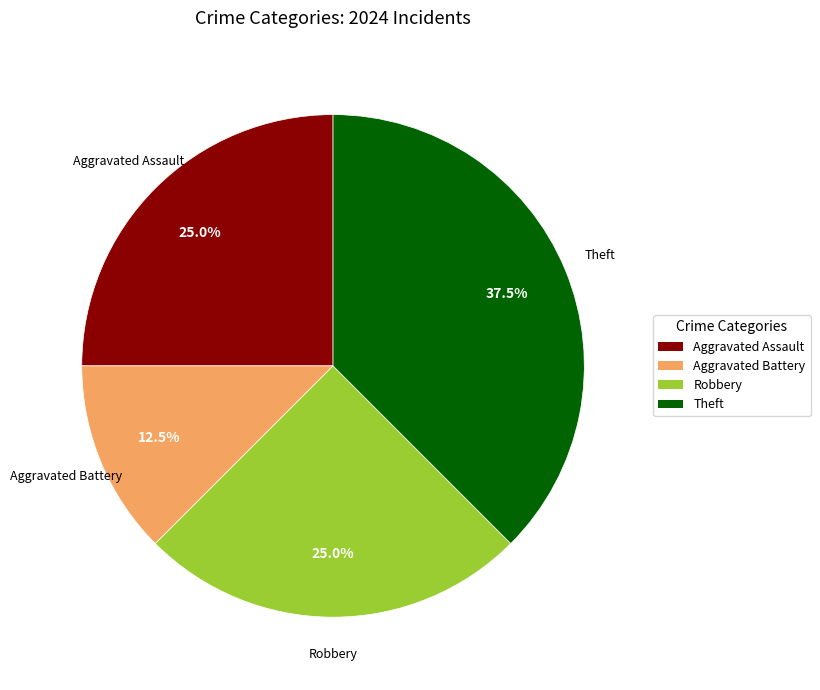

Approximately how many times larger is the value at Aggravated Assault compared to Aggravated Battery?

2.0